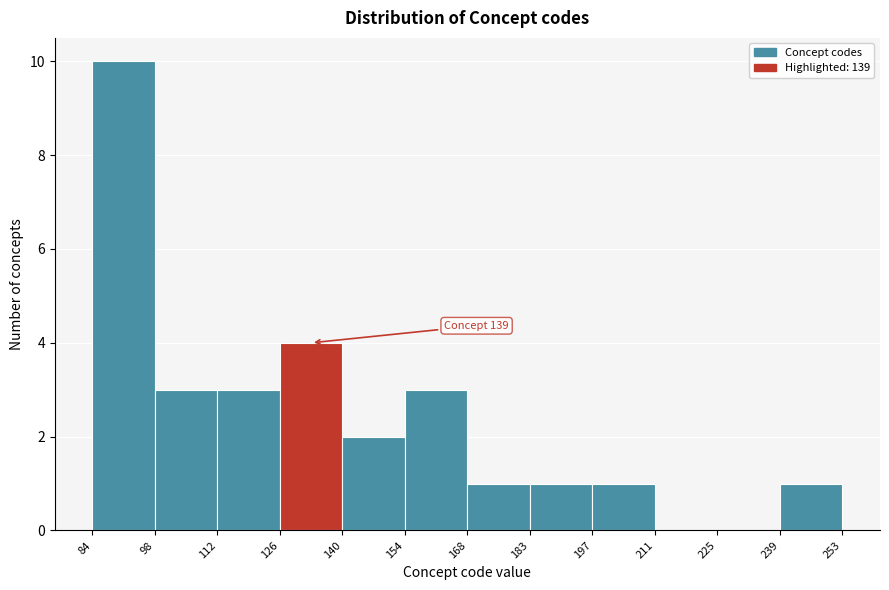

Which range on the x-axis has the tallest bar?

84 to 98